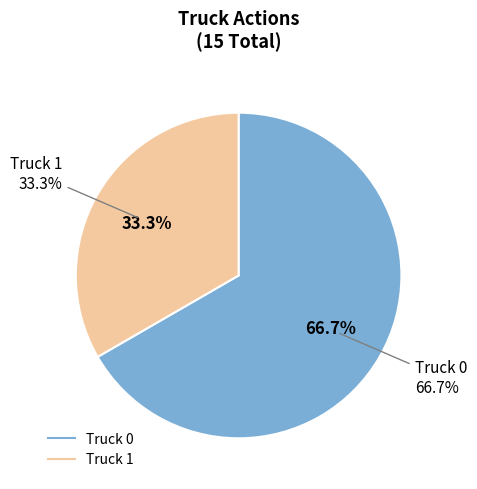

Is the sum of Truck 1 and Truck 0 greater than half?

Yes